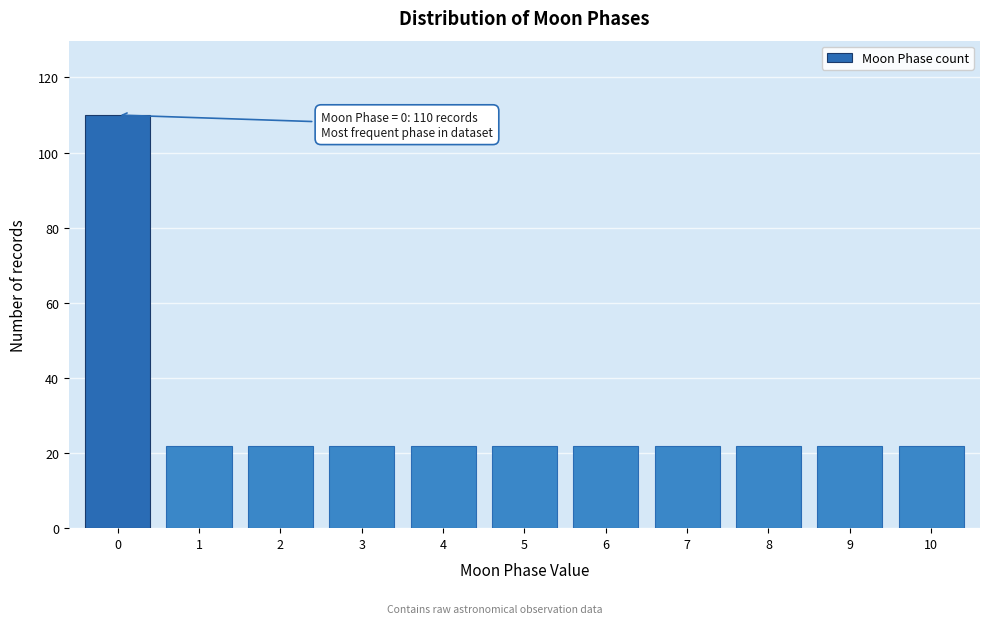

Reading right to left, transcribe all the data shown in this chart.

22	22	22	22	22	22	22	22	22	22	110